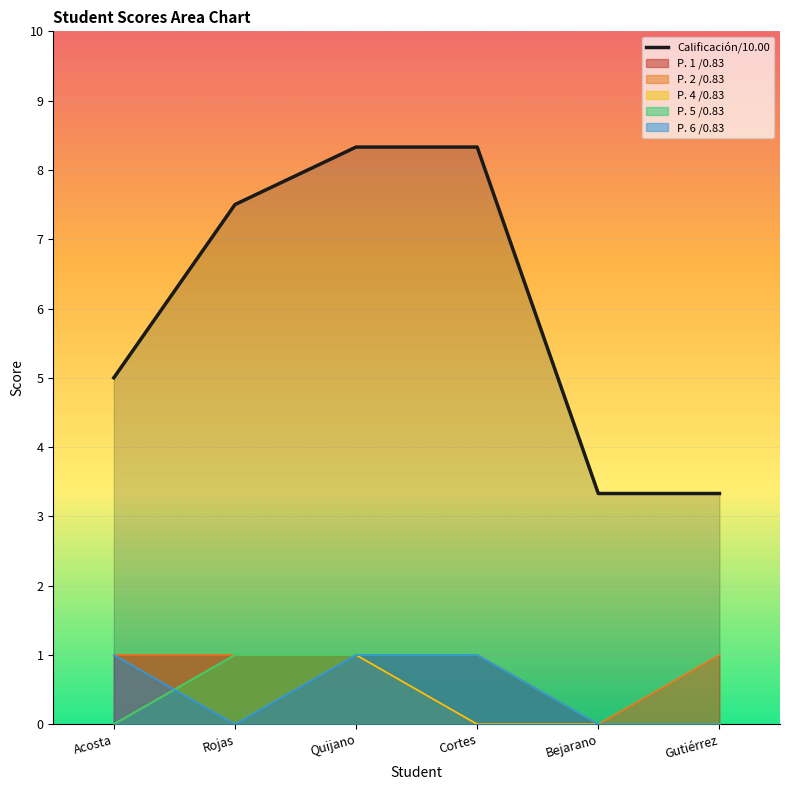

The value at Cortes is 8.3. True or false?

True